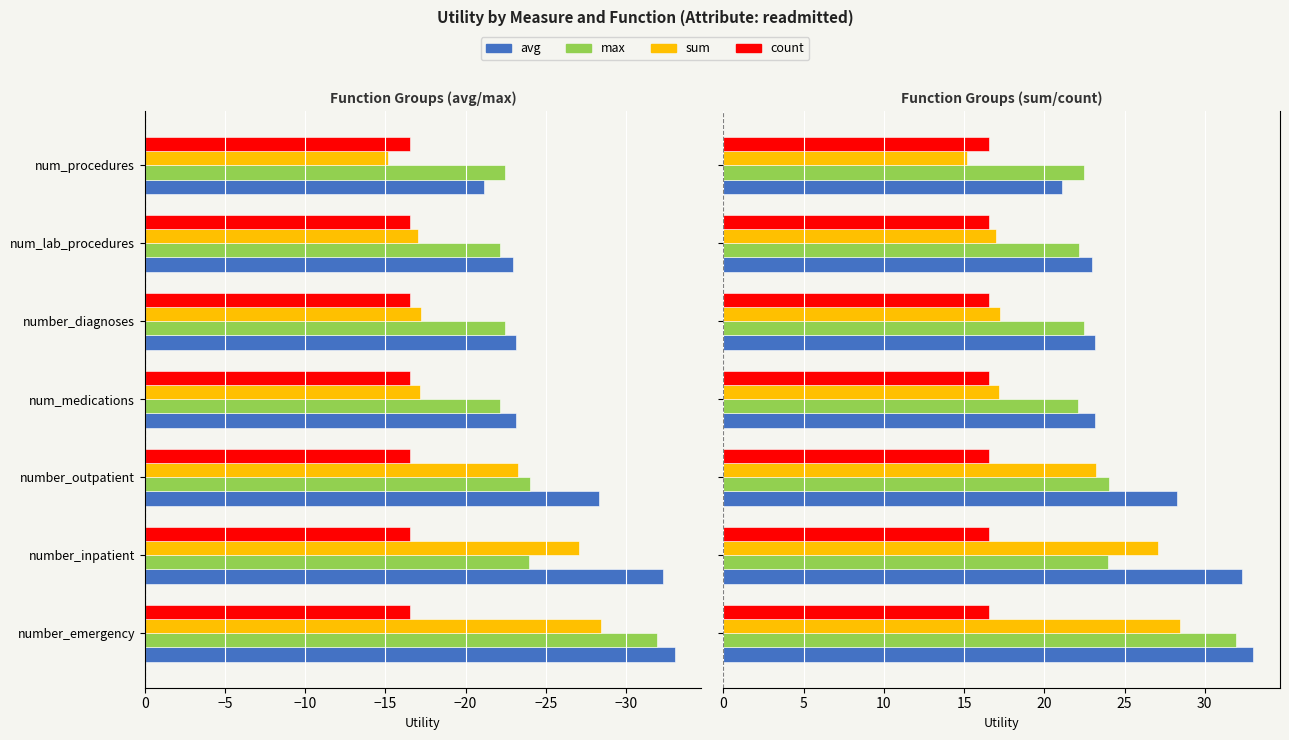

Count the number of categories in the chart.

7